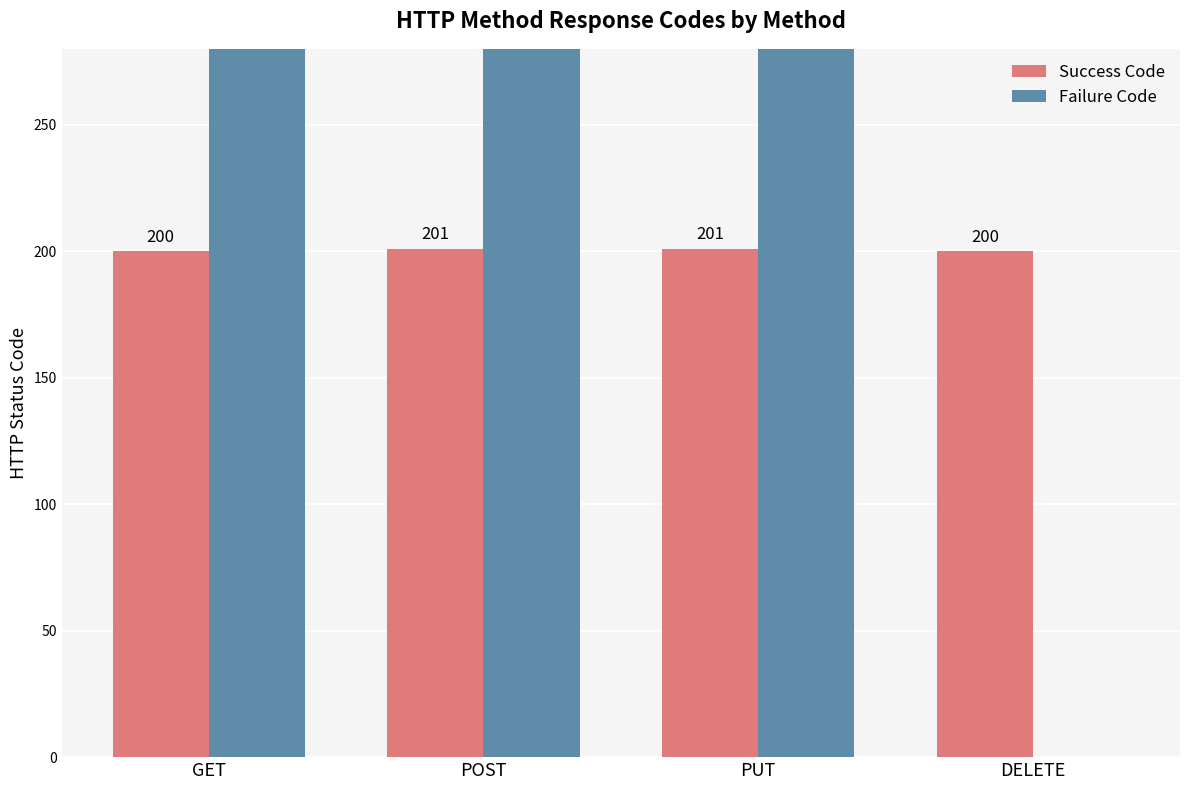

How many series are shown in this chart?

2